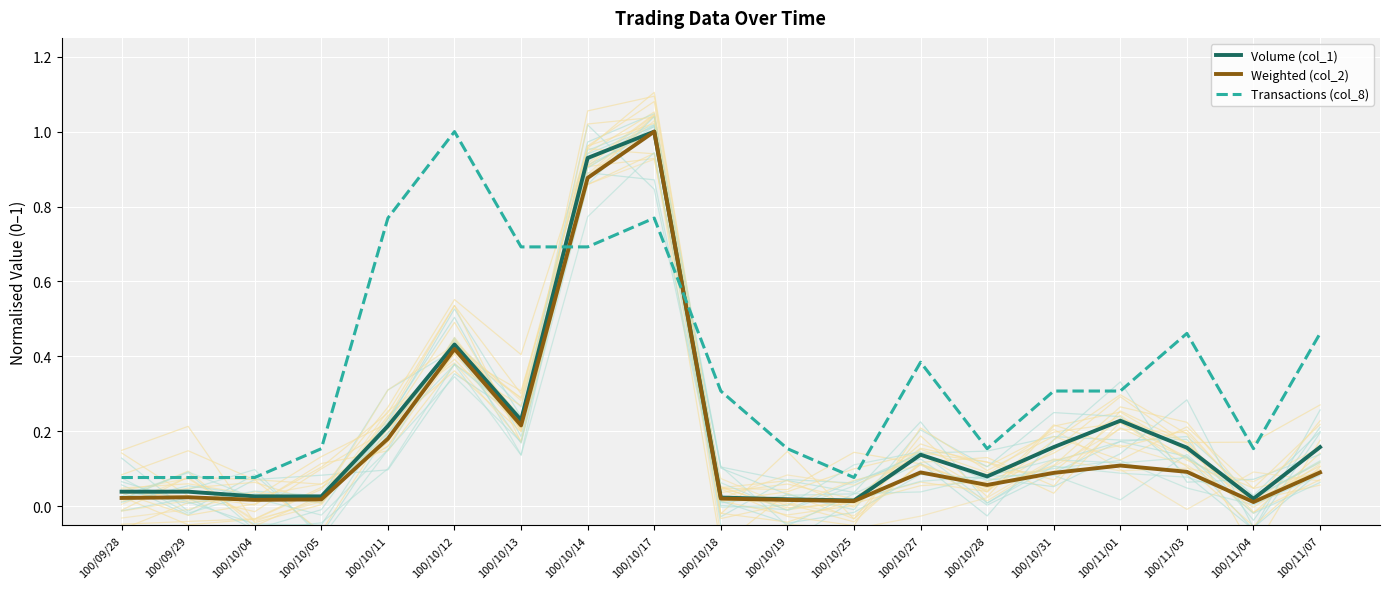

Rank the categories by Transactions (col_8) value from highest to lowest.

100/10/12, 100/10/11, 100/10/17, 100/10/13, 100/10/14, 100/11/03, 100/11/07, 100/10/27, 100/10/18, 100/10/31, 100/11/01, 100/10/05, 100/10/19, 100/10/28, 100/11/04, 100/09/28, 100/09/29, 100/10/04, 100/10/25